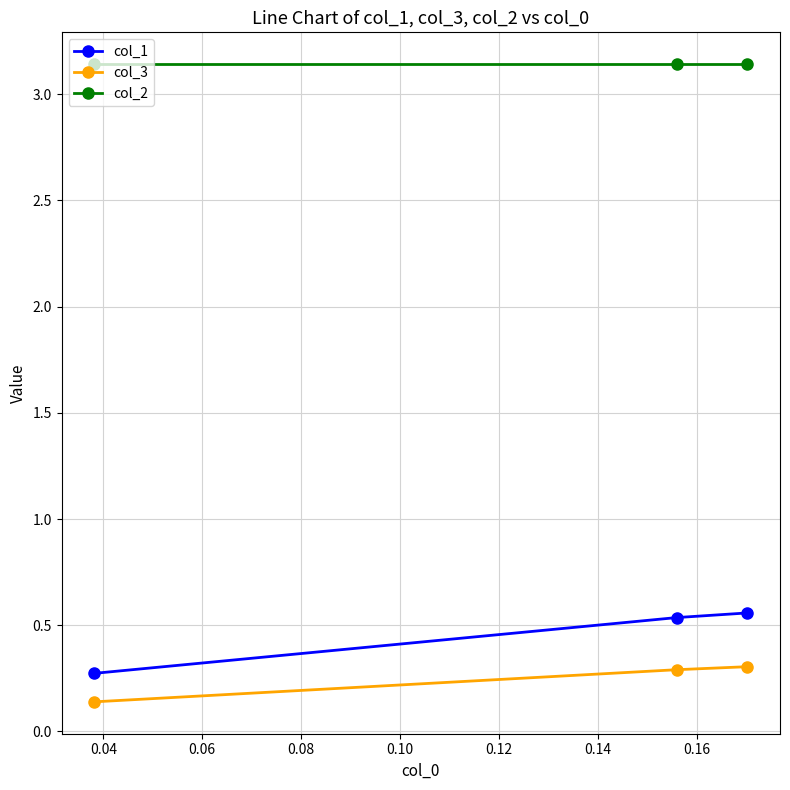

Which series has the largest range (max minus min)?

col_1